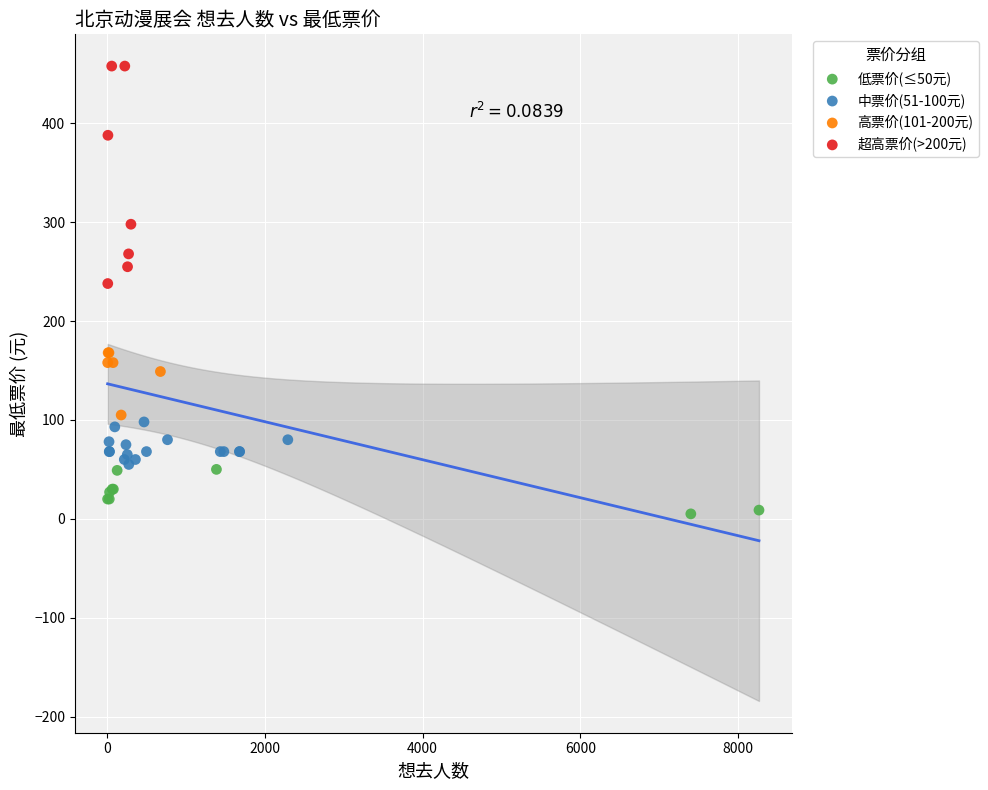

Which series reaches the maximum Y coordinate?

超高票价(>200元)